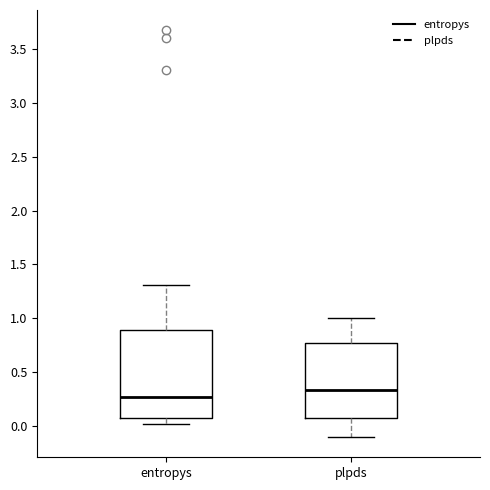

Which box has the lowest median line?

entropys